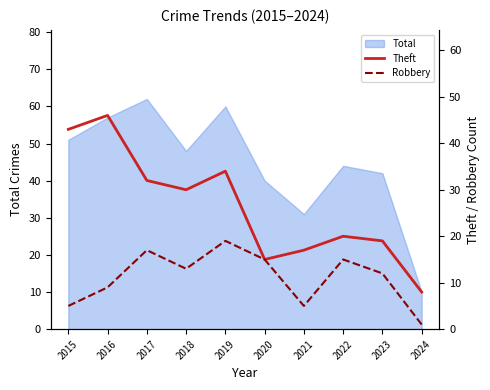

Which category has the highest value in the Total series?

2017